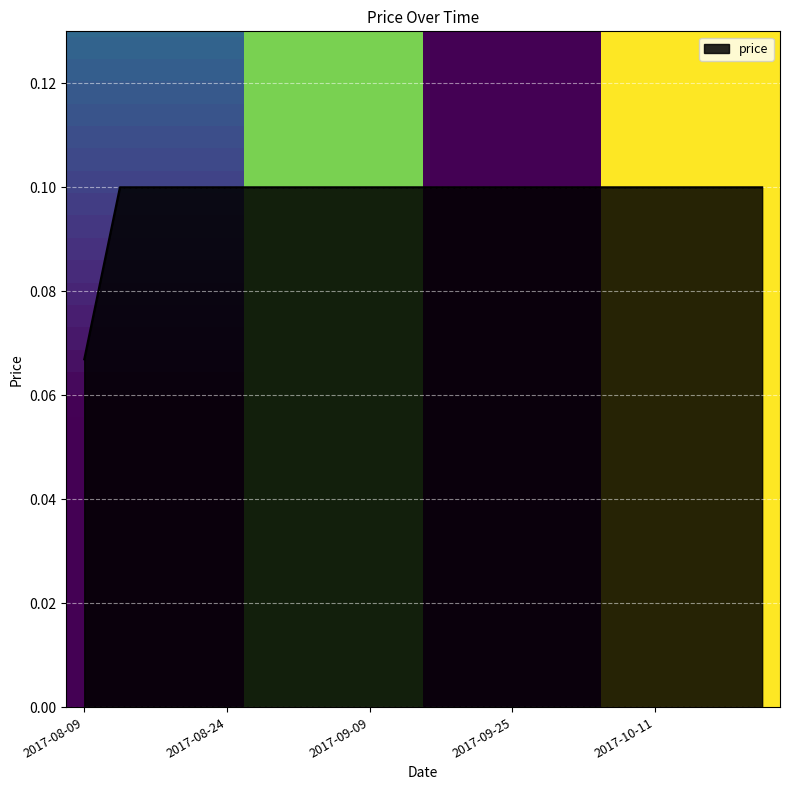

What is the label of the 17th point from the right?

2017-08-20